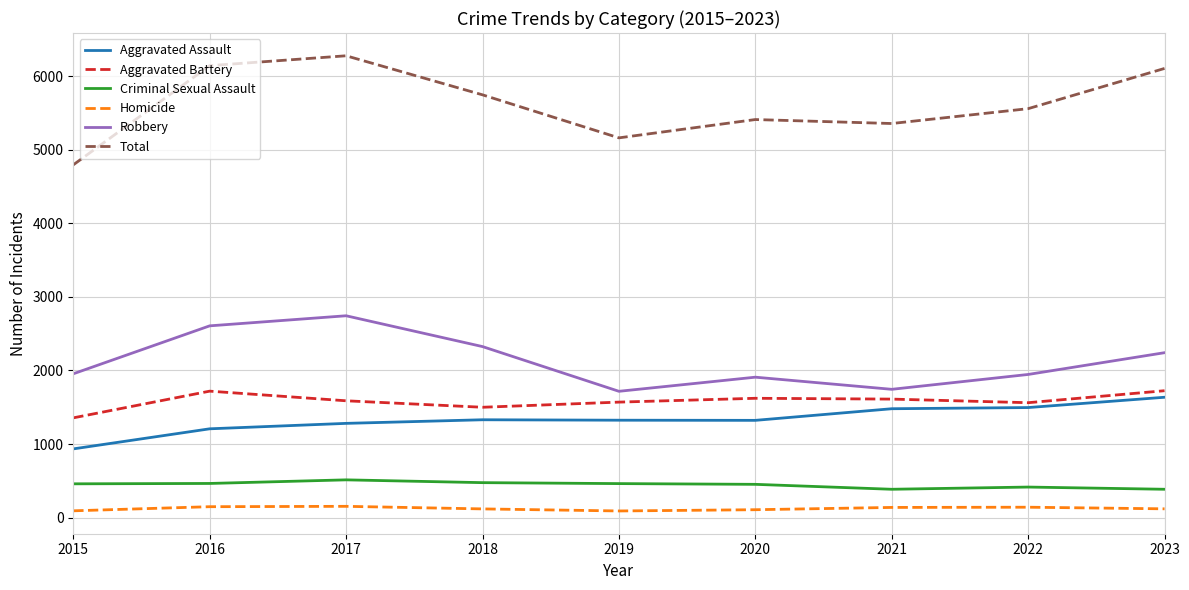

The Aggravated Battery series shows 2286 at 2018. True or false?

False